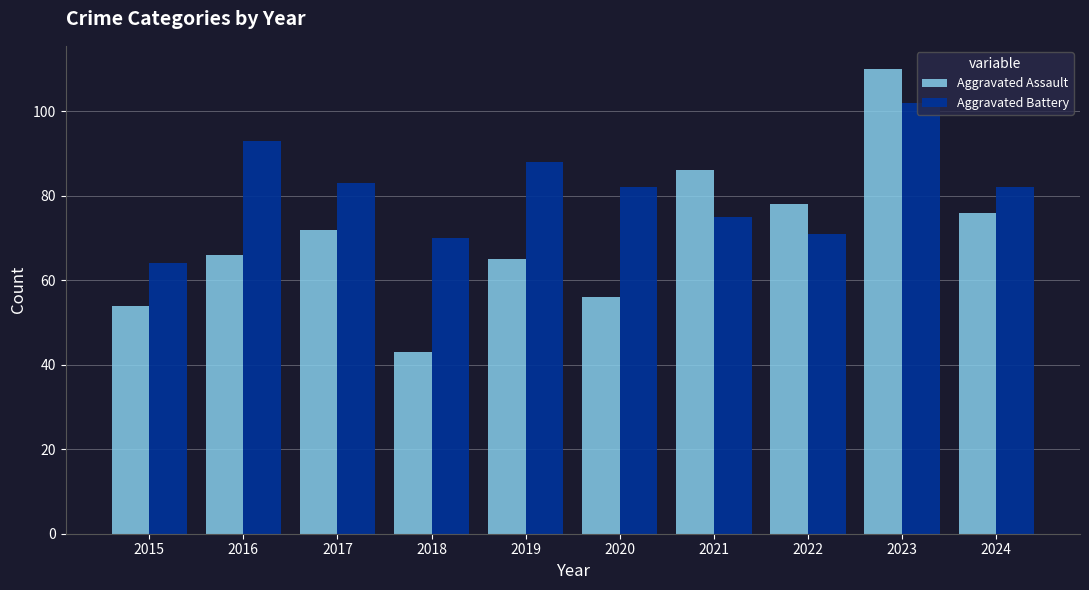

At 2021, list the series in order from largest to smallest.

Aggravated Assault, Aggravated Battery